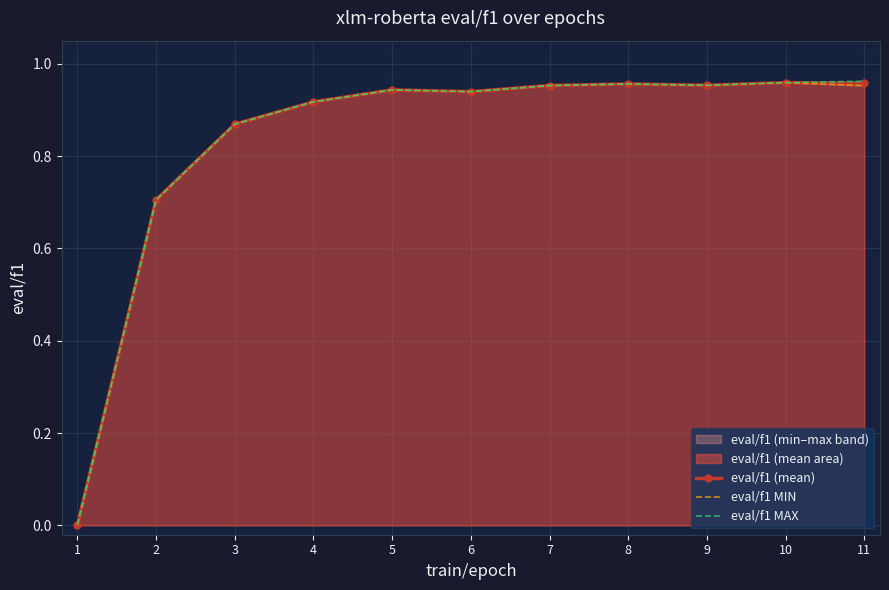

What is the value of the eval/f1 MAX point at the 6th from the left?

0.9